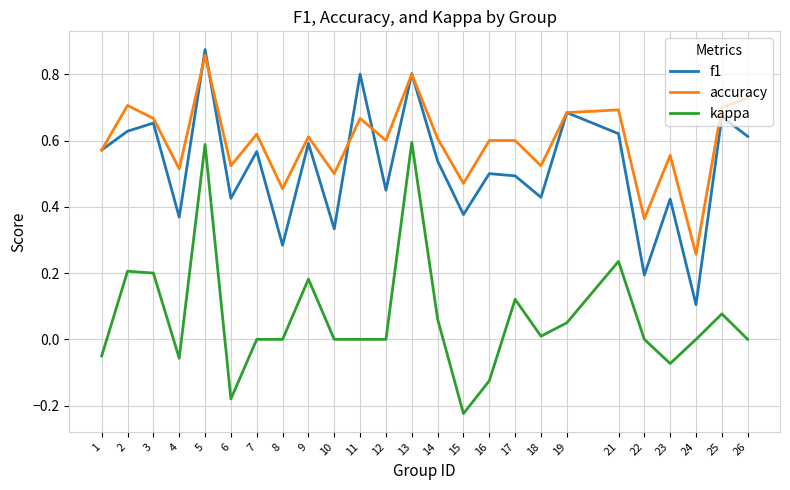

How many f1 values are between 0 and 1?

25